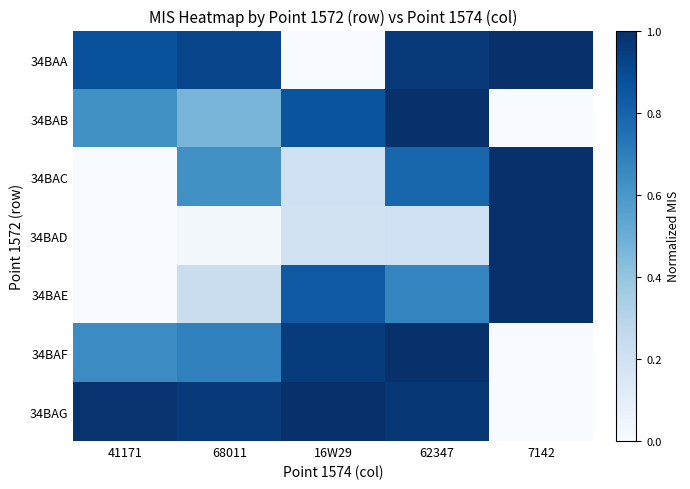

Rank the series at 41171 from highest to lowest value.

34BAG, 34BAA, 34BAF, 34BAB, 34BAC, 34BAD, 34BAE